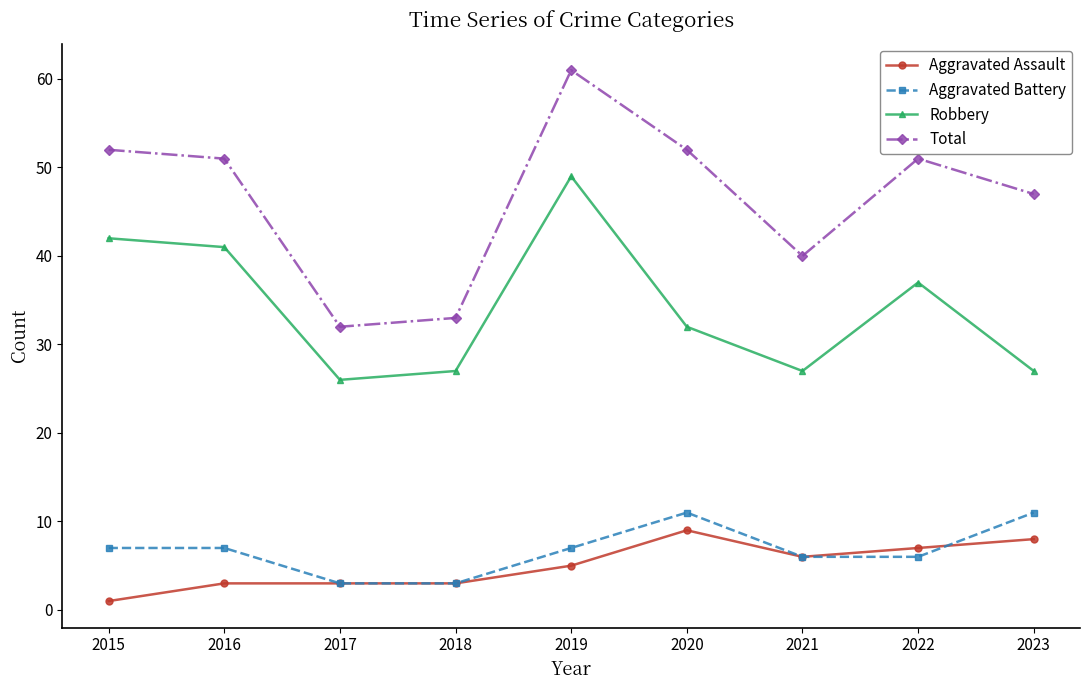

True or false: Robbery has more than 0 interior local peaks.

True